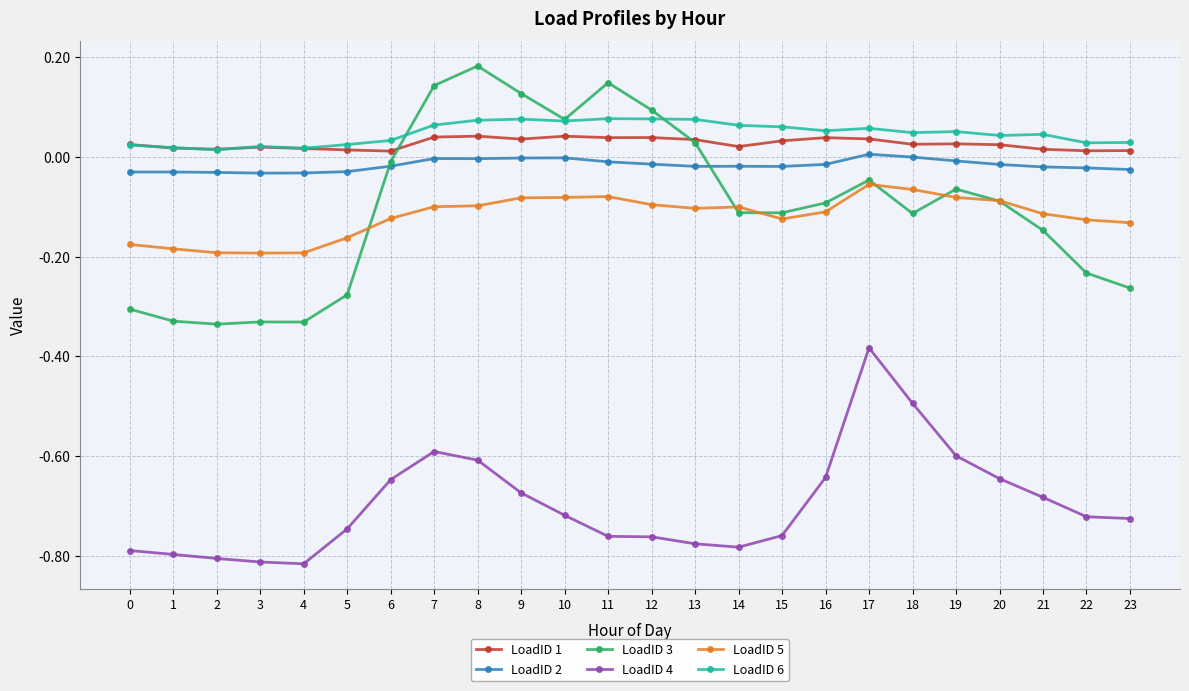

Rank the series at 18 from highest to lowest value.

LoadID 6, LoadID 1, LoadID 2, LoadID 5, LoadID 3, LoadID 4